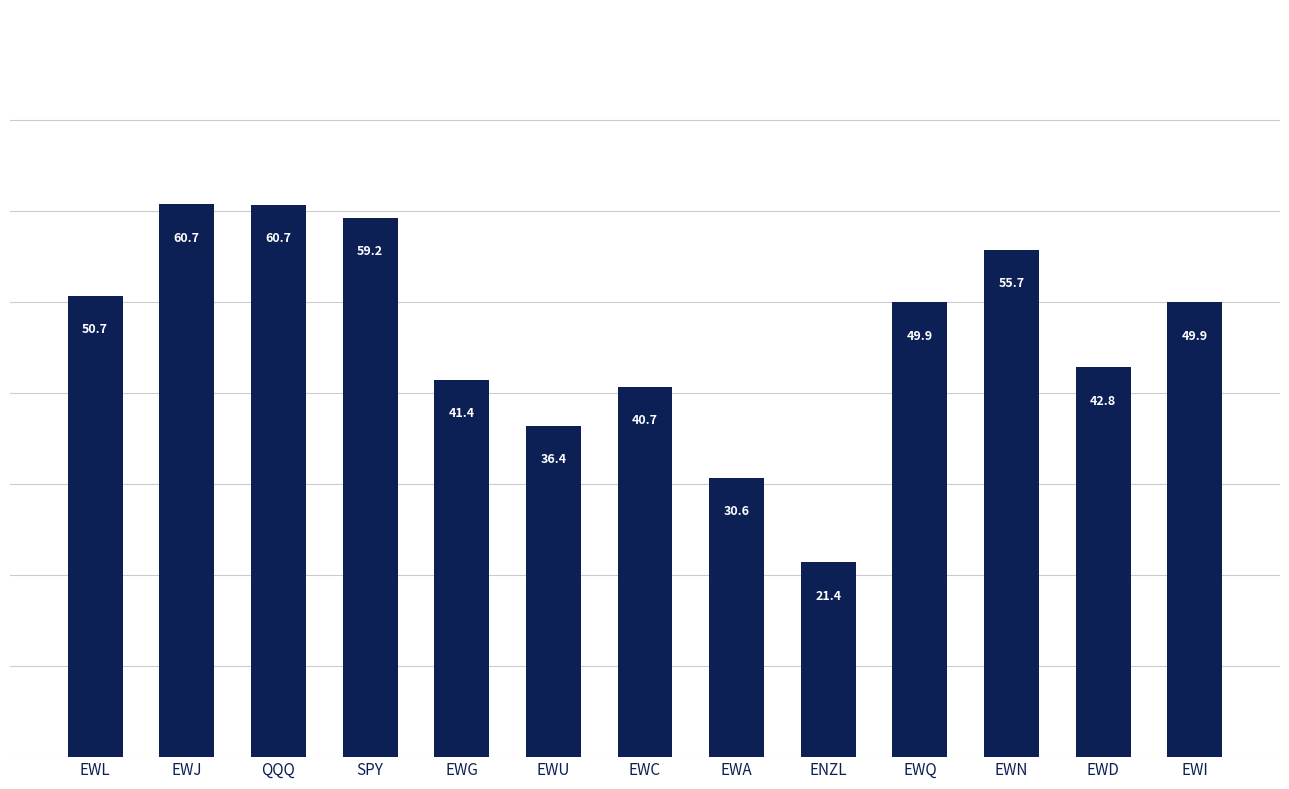

At which label does the data first exceed 49?

EWL